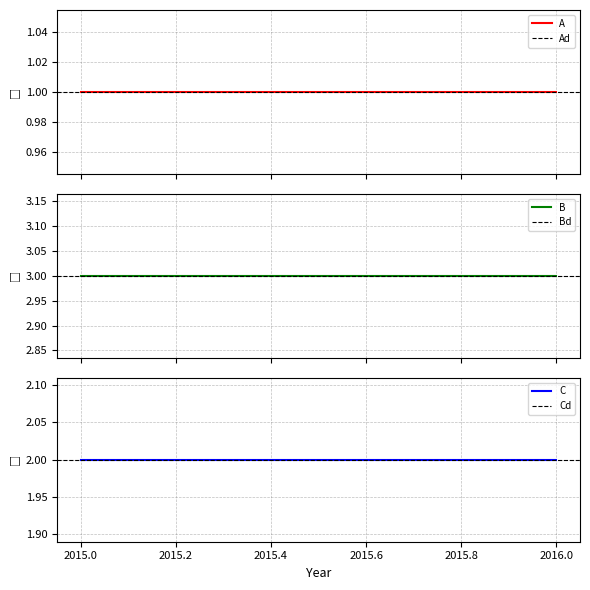

Which series changed the most between 2014.8 and 2015.0?

A